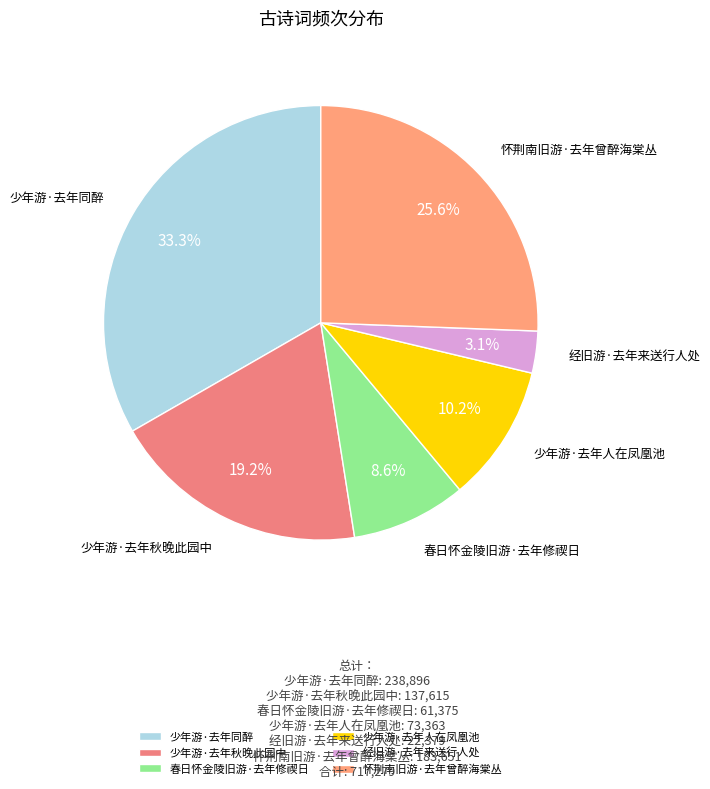

To the nearest percent, what portion does 春日怀金陵旧游·去年修禊日 represent?

9%